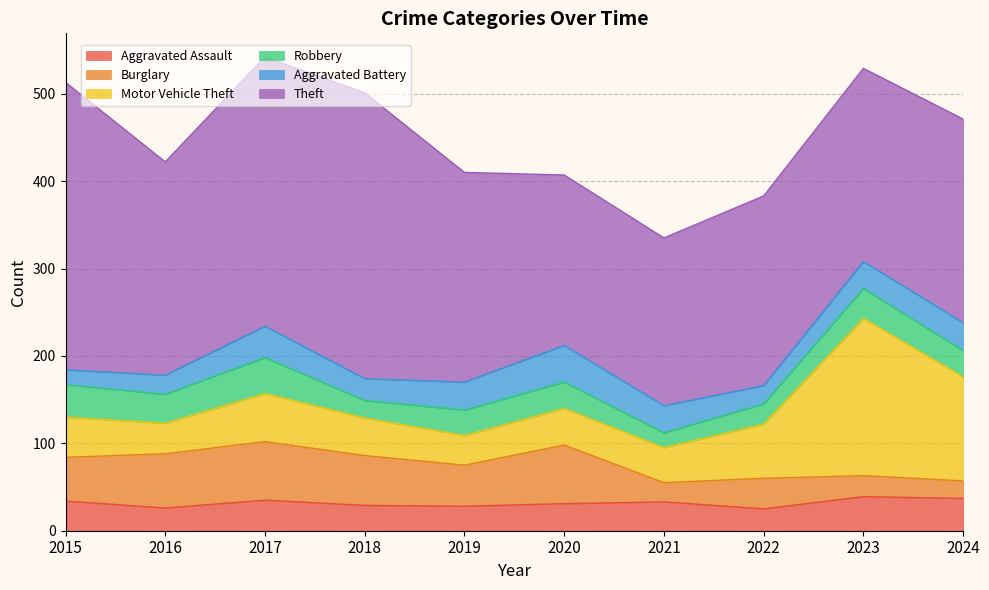

True or false: Aggravated Assault and Motor Vehicle Theft cross at least once.

False